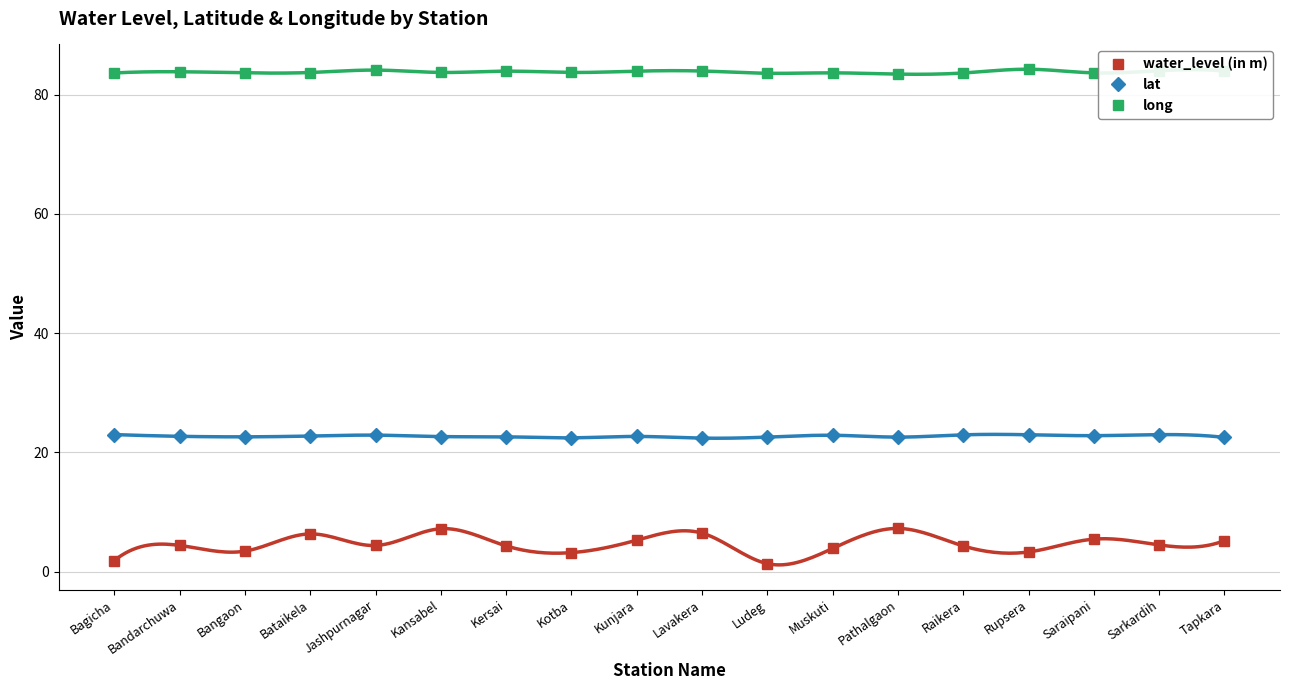

Where is the first local minimum for long?

Bangaon